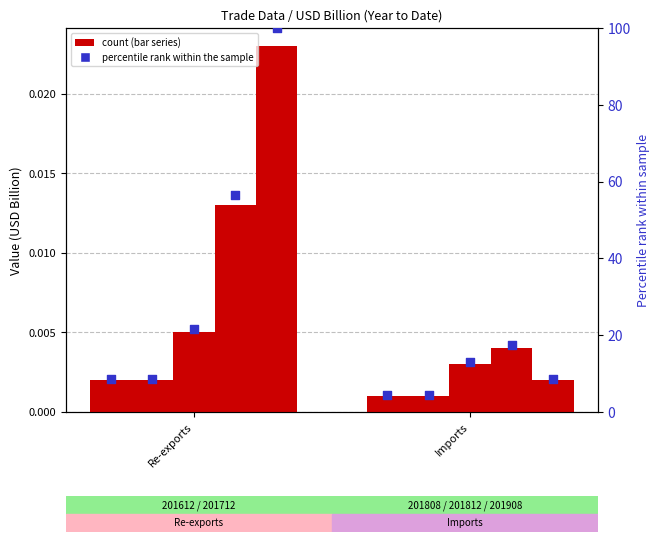

Approximately how many times larger is the value at Imports compared to Re-exports?

0.5